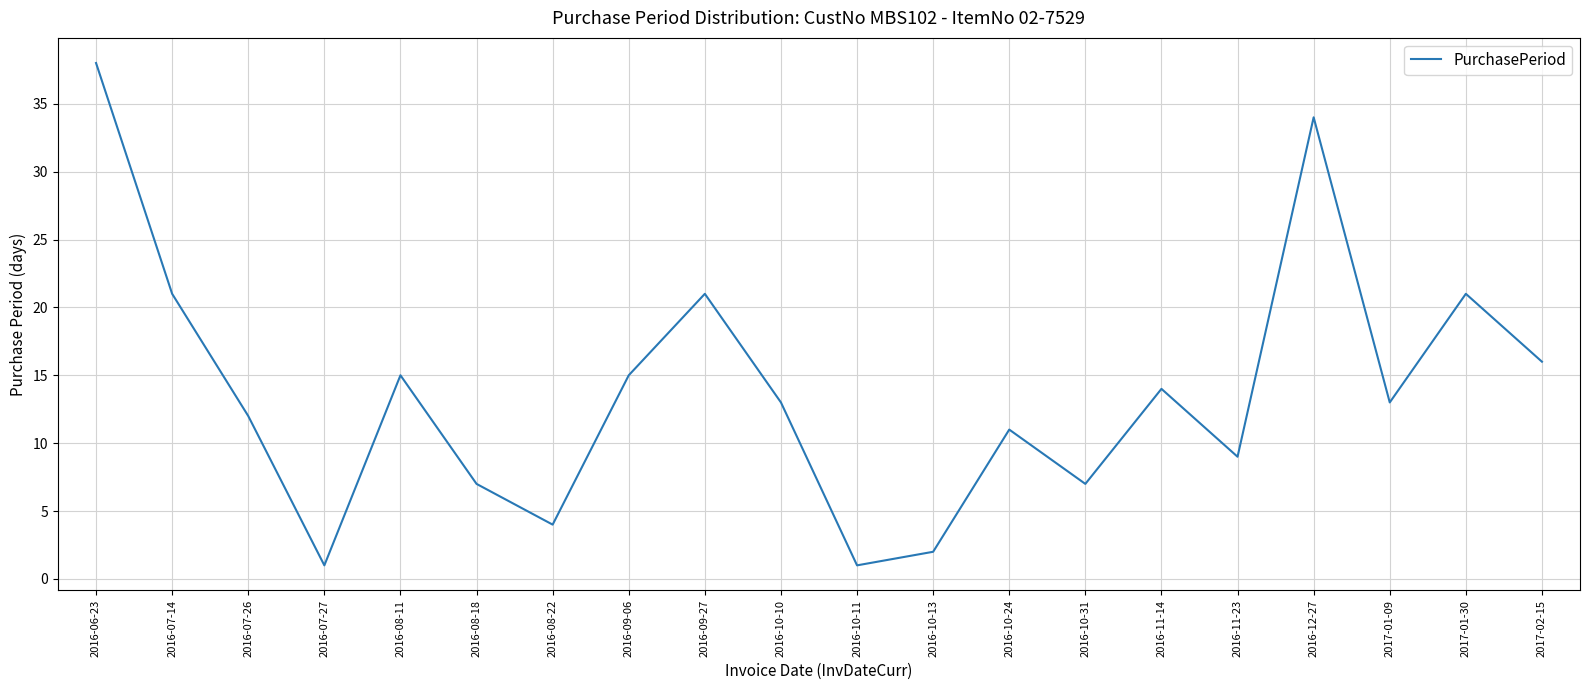

What position from the left is 2016-06-23?

1